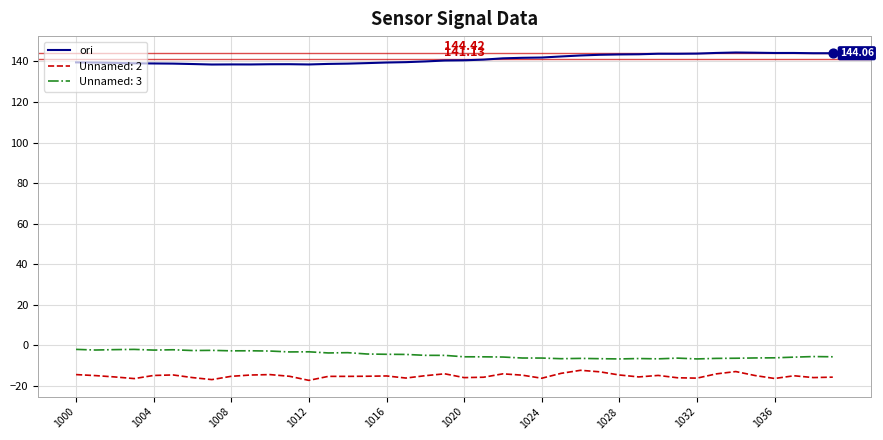

True or false: Unnamed: 3 and ori intersect in this chart.

False